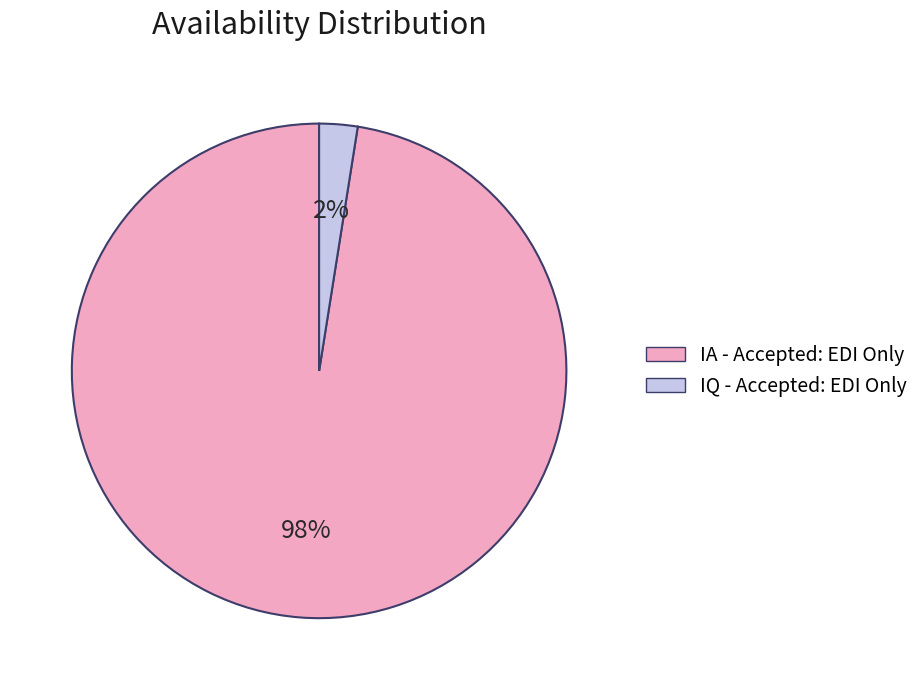

Combined, do IA - Accepted: EDI Only and IQ - Accepted: EDI Only account for over 50%?

Yes